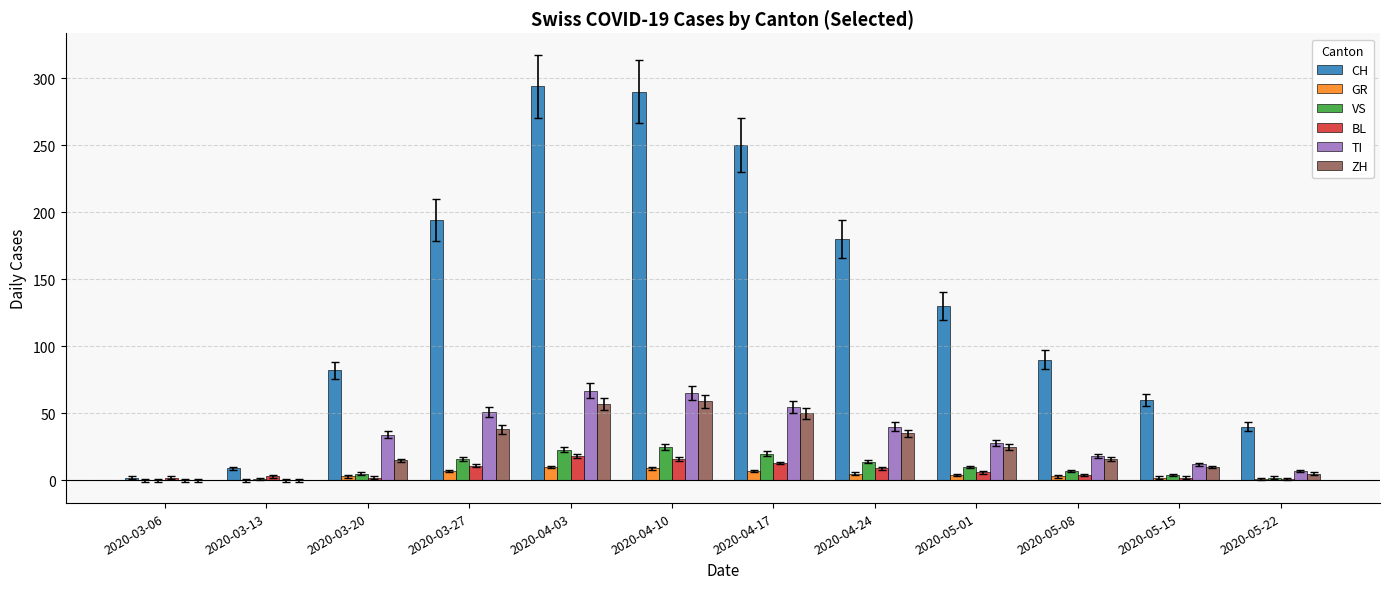

What is the total value across all series at 2020-03-06?

4